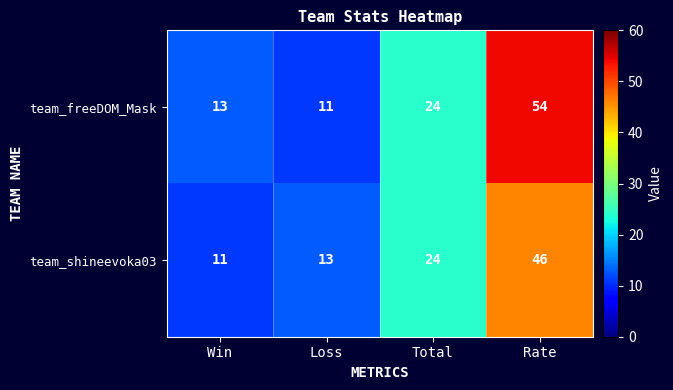

True or false: team_shineevoka03 has a value of 4 at Loss.

False